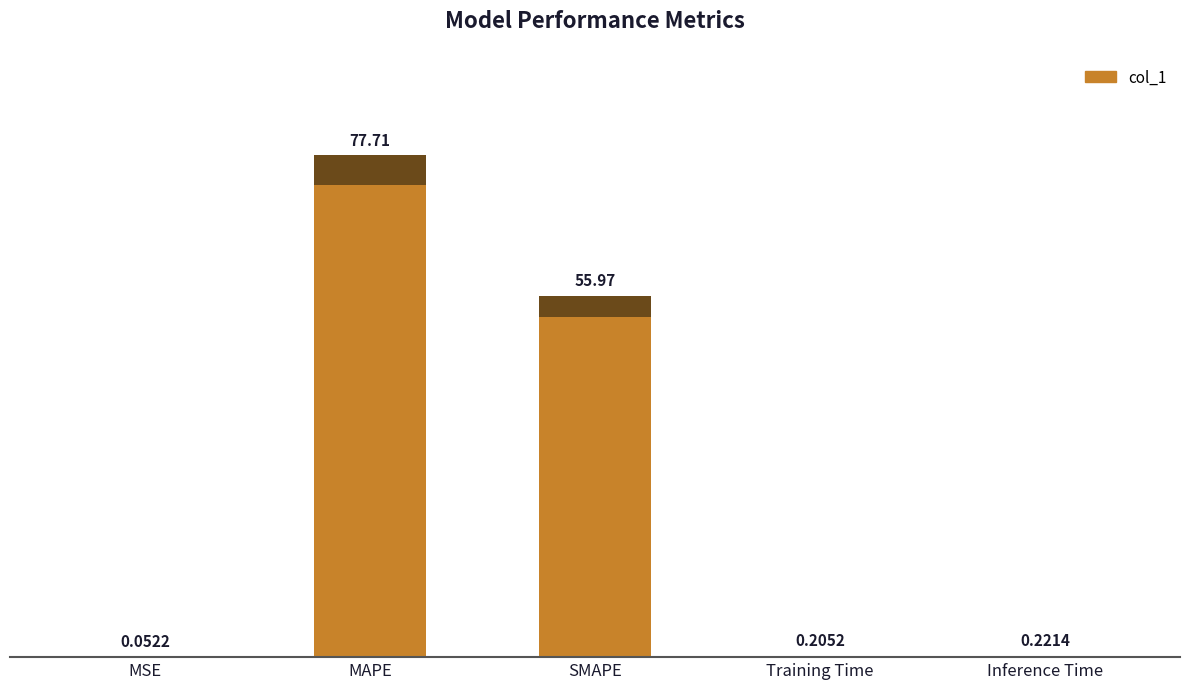

Which label corresponds to the smallest value in the chart?

MSE